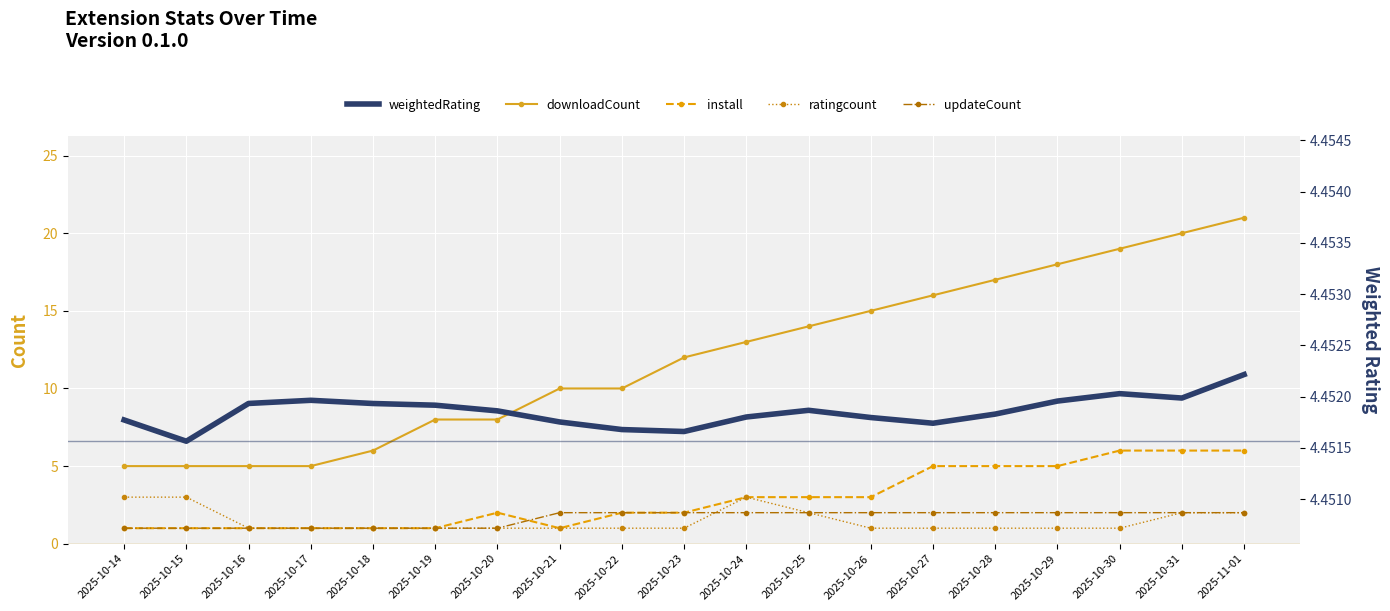

What is the maximum value for downloadCount?

21.0